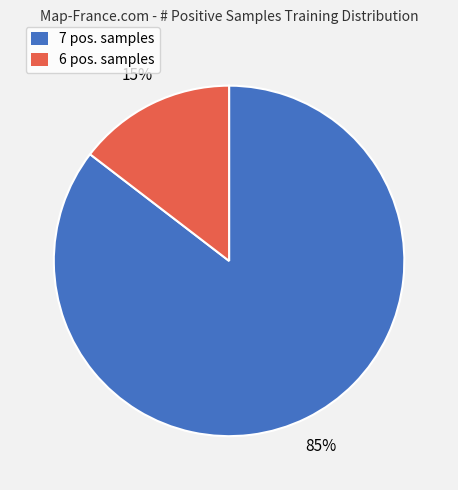

Which category has the smallest portion of the pie?

6 pos. samples